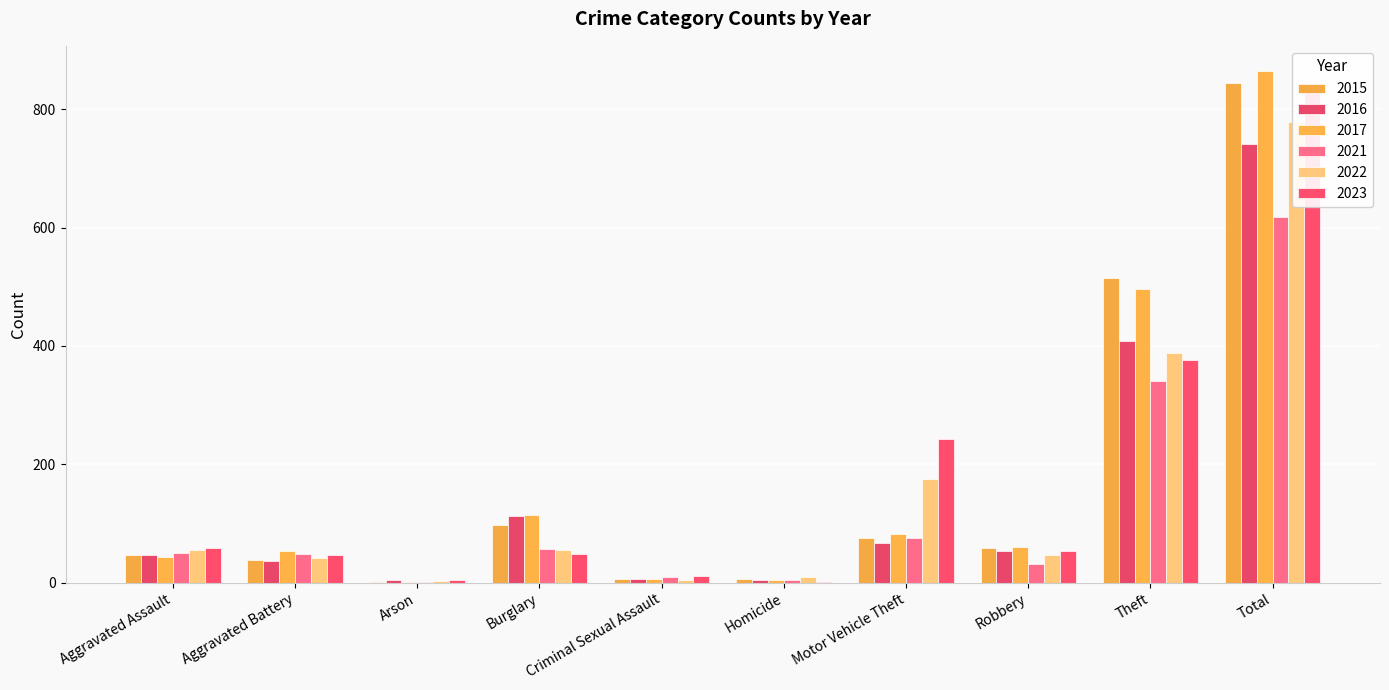

What is the total value across all series at Aggravated Battery?

267